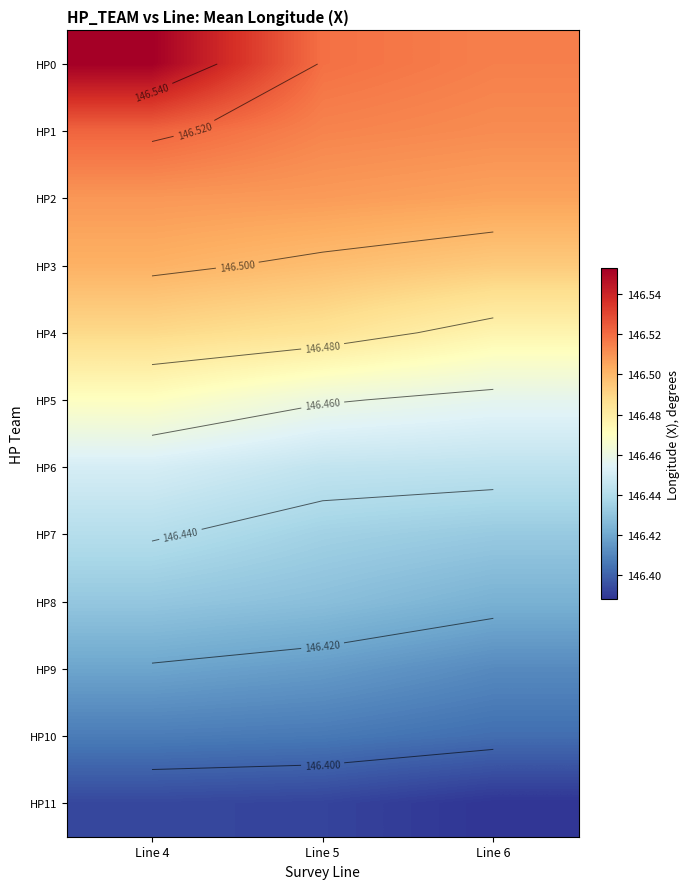

What is the difference between the highest and lowest values at Line 5?

0.1